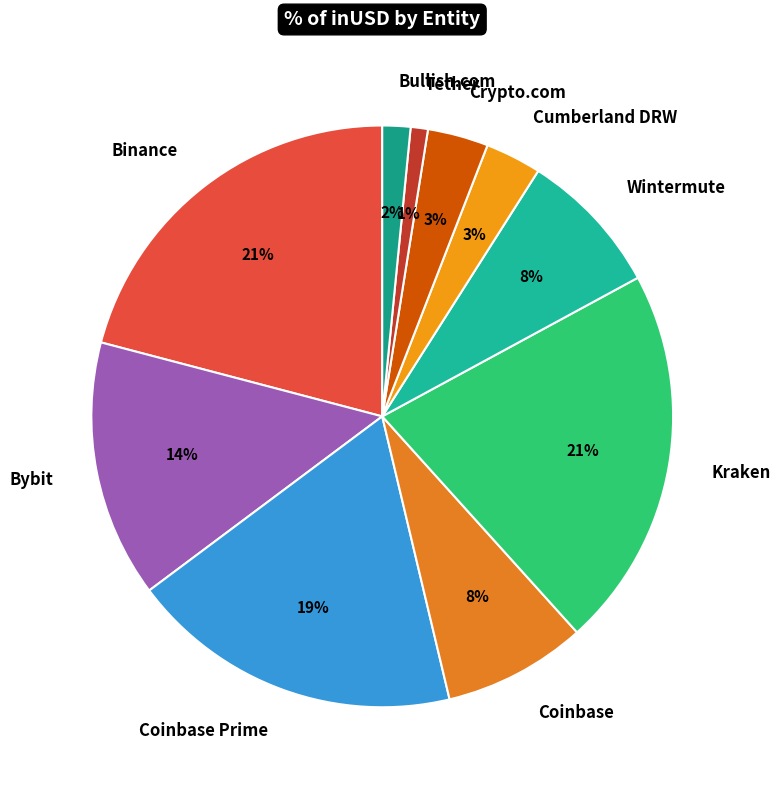

Is there a majority slice in this chart?

No